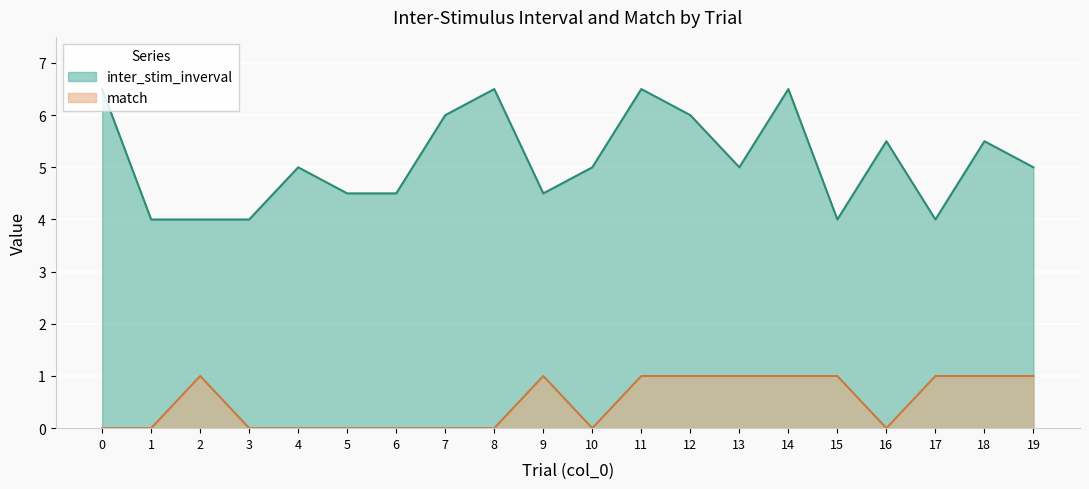

True or false: inter_stim_inverval and match intersect in this chart.

False